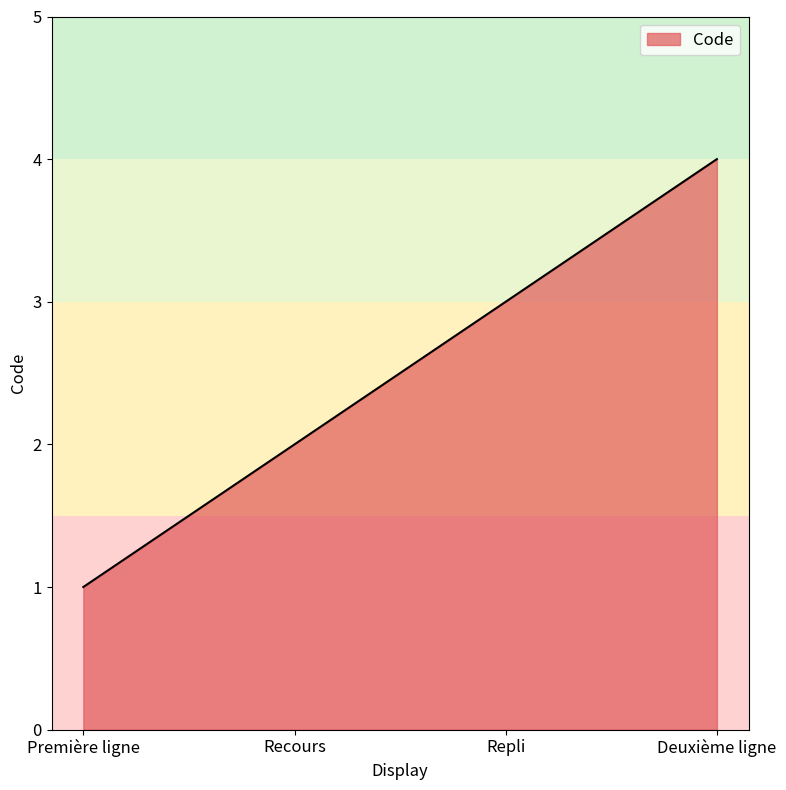

Count the number of categories in the chart.

4